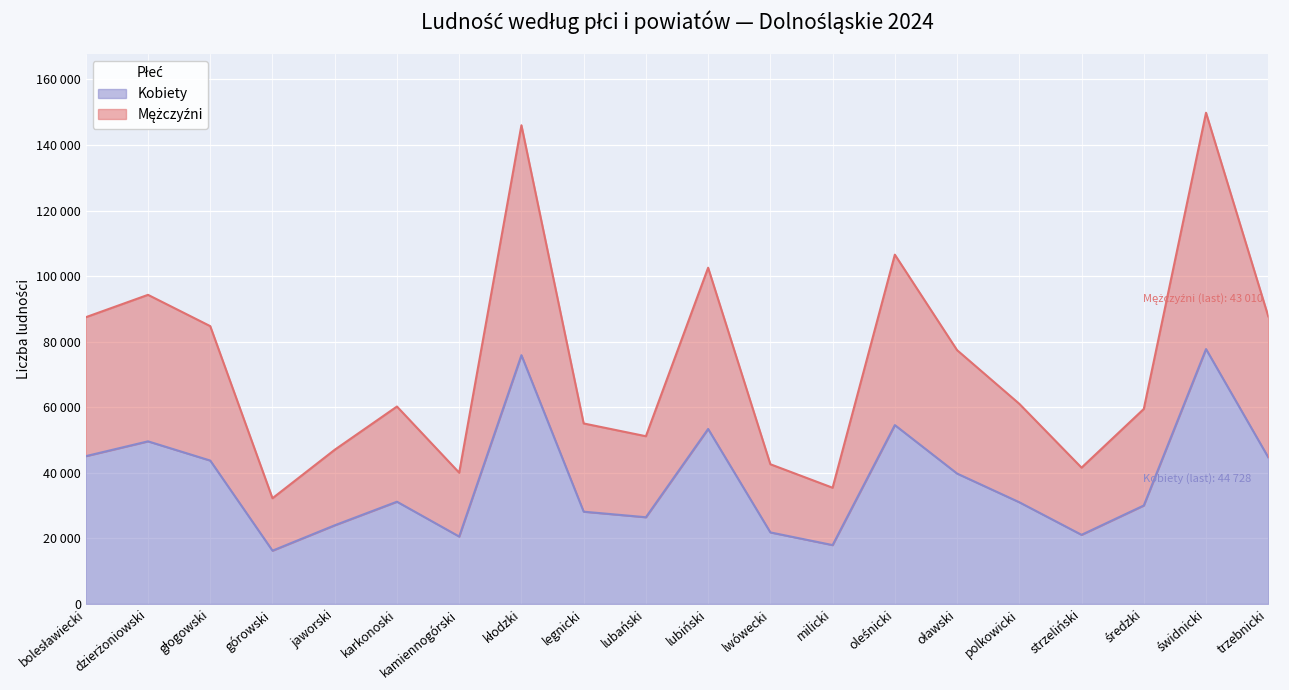

At which label does Kobiety first exceed 31194?

bolesławiecki